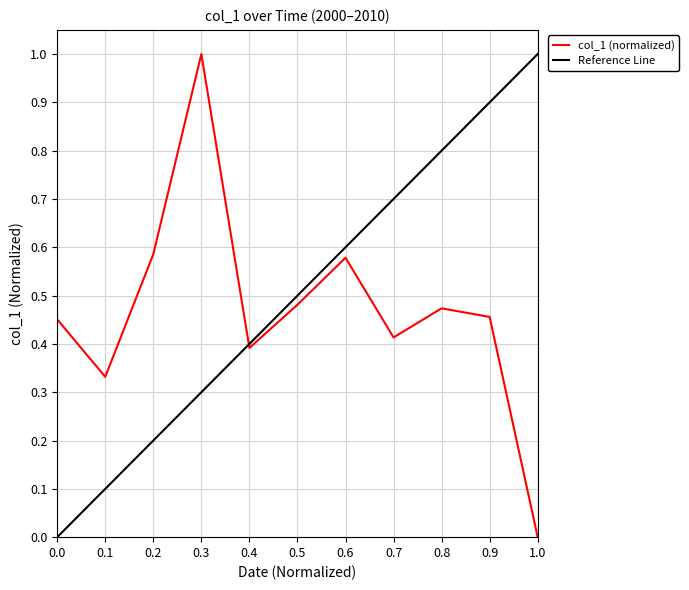

How many values exceed 0?

10